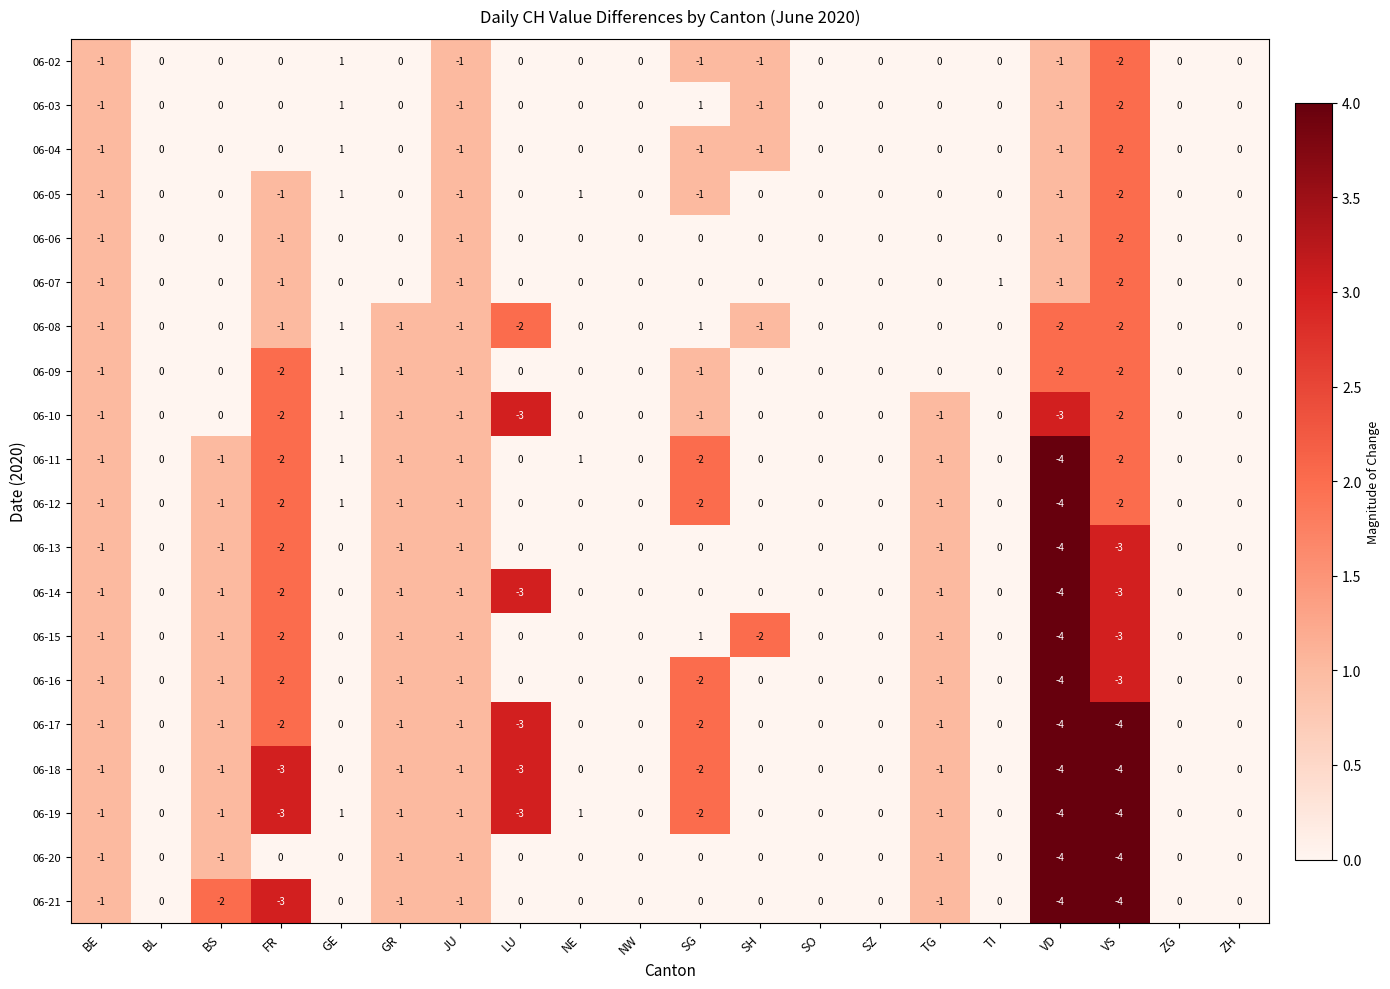

What is the total value across all series at JU?

-20